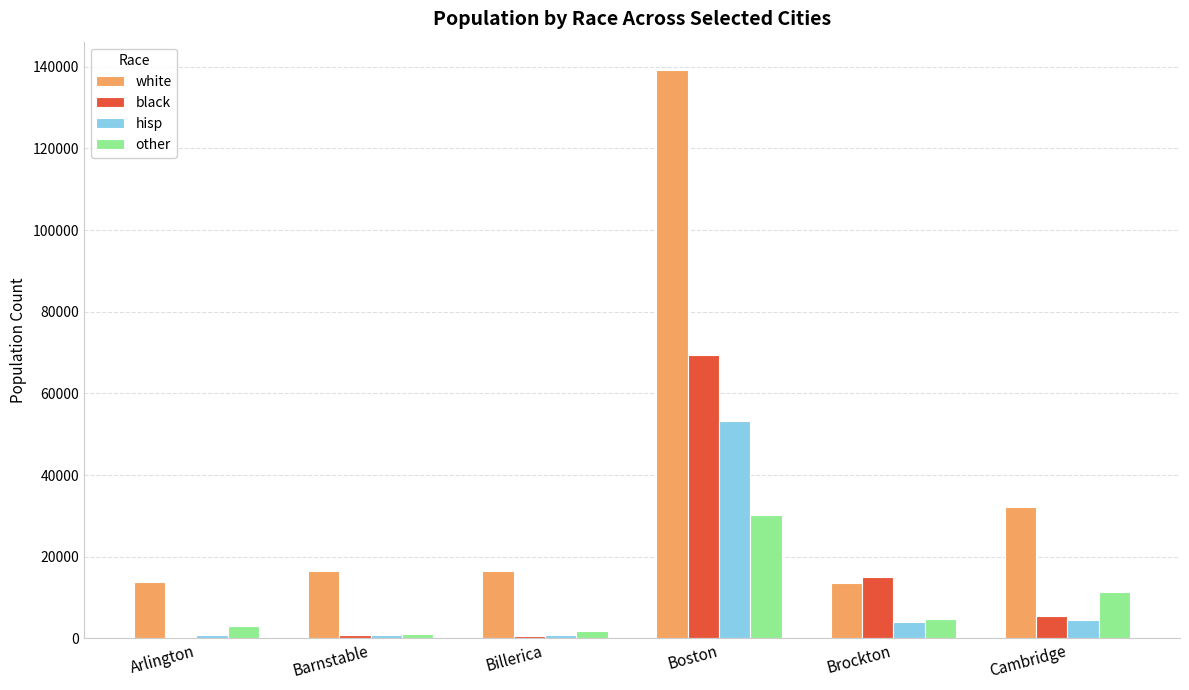

The white series shows 13728 at Arlington. True or false?

True